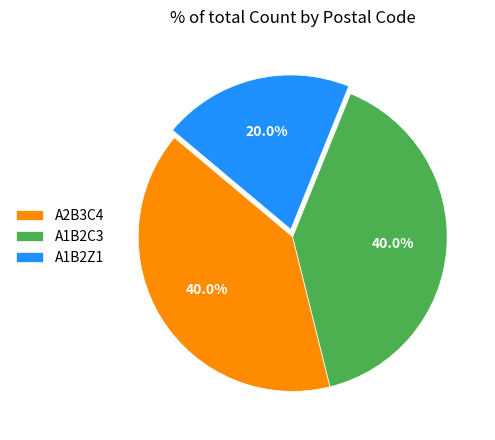

Is it true that A2B3C4 is 46% of the pie?

False